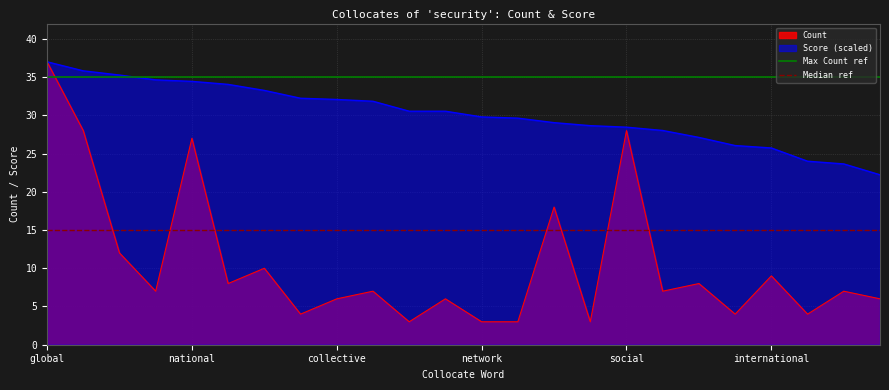

At which label does Count reach its peak?

global